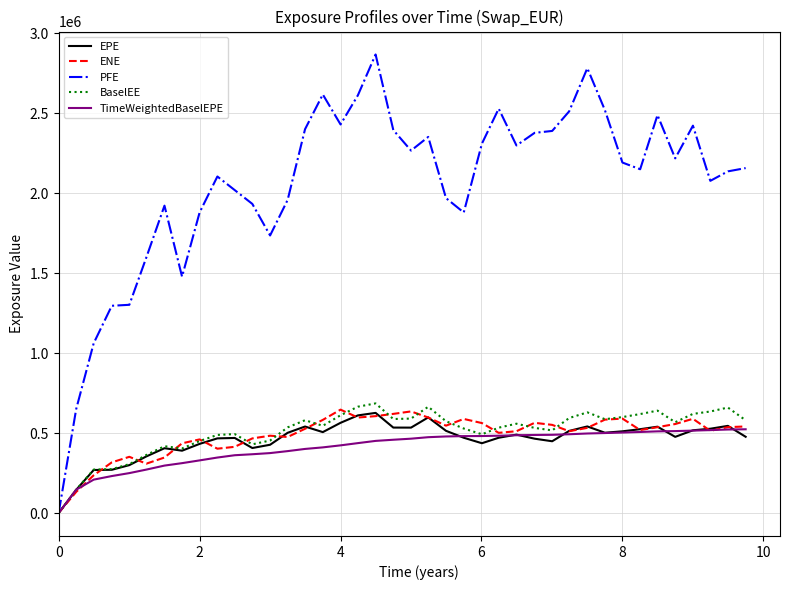

Which series has the widest spread of values?

PFE